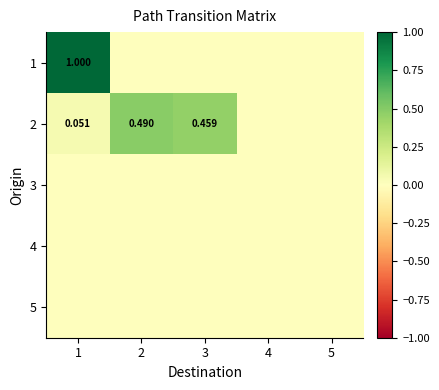

What is the difference between the highest and lowest values at 2?

0.5